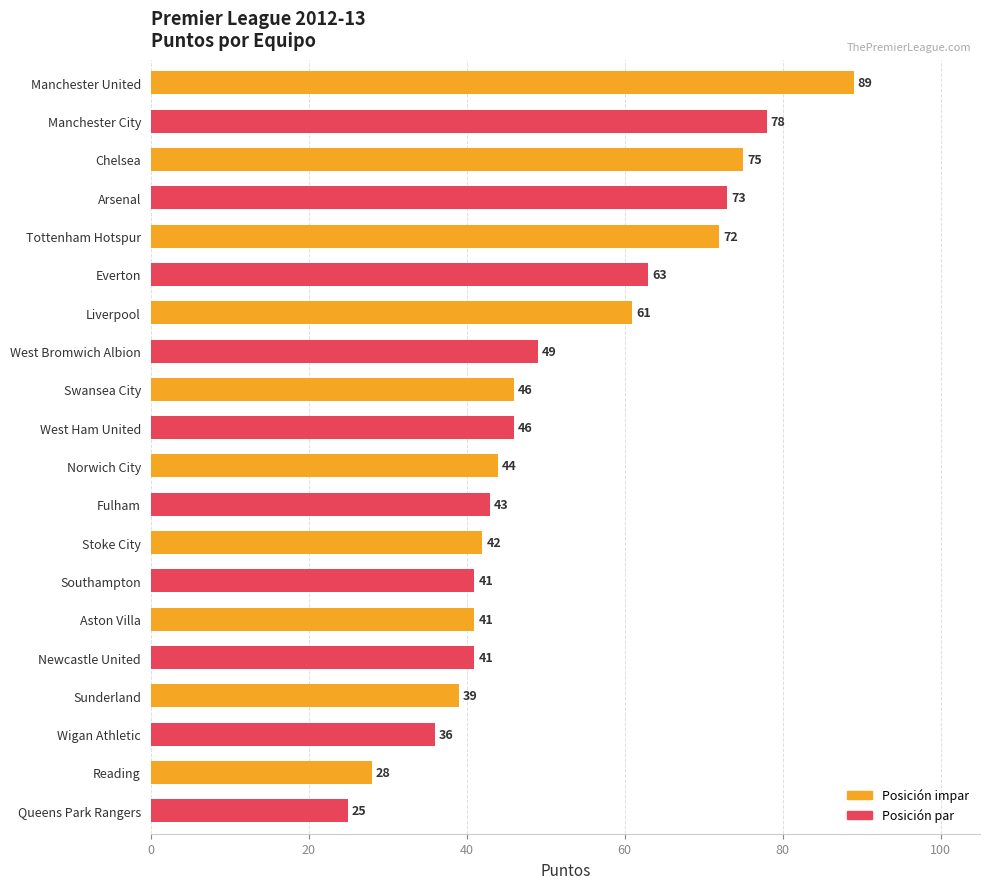

Which has a higher value, Norwich City or Southampton?

Norwich City